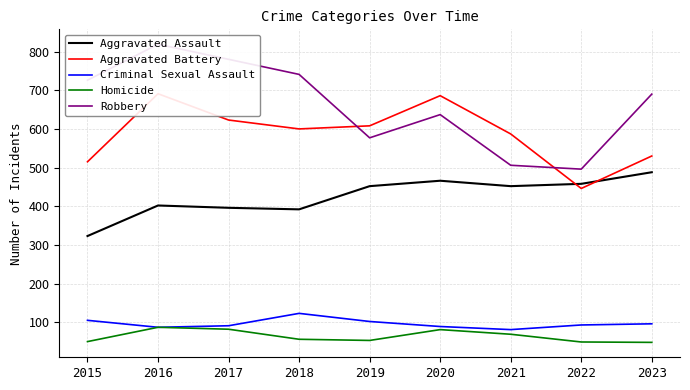

What is the minimum value shown in the chart?

48